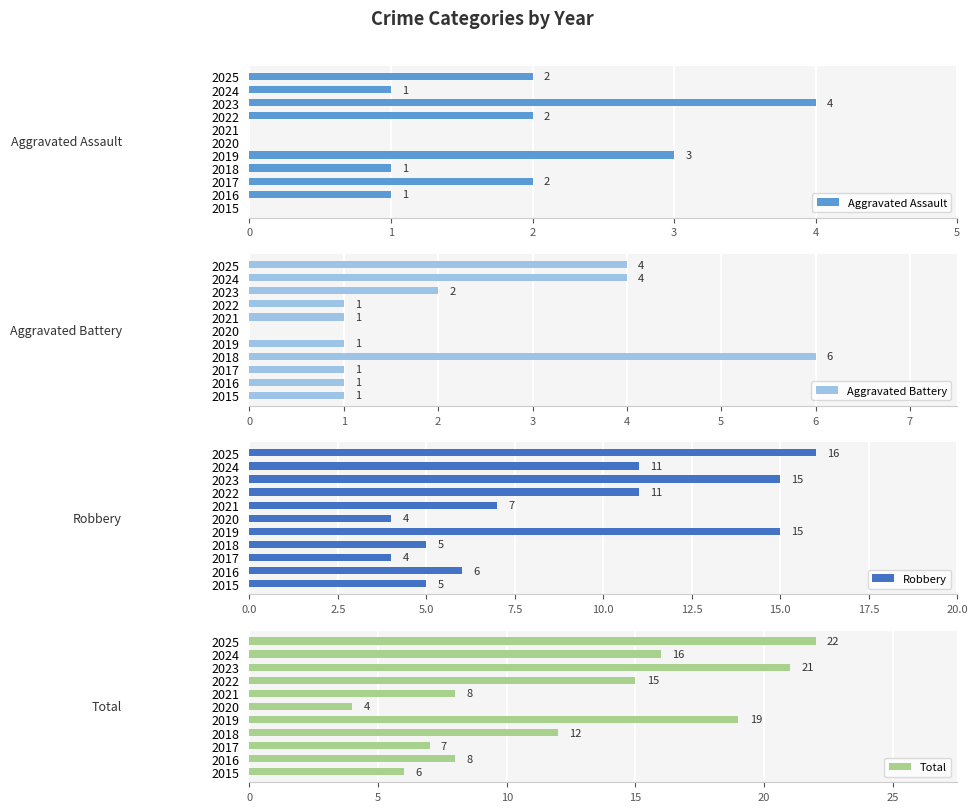

How many Aggravated Battery values are between 1 and 4?

9